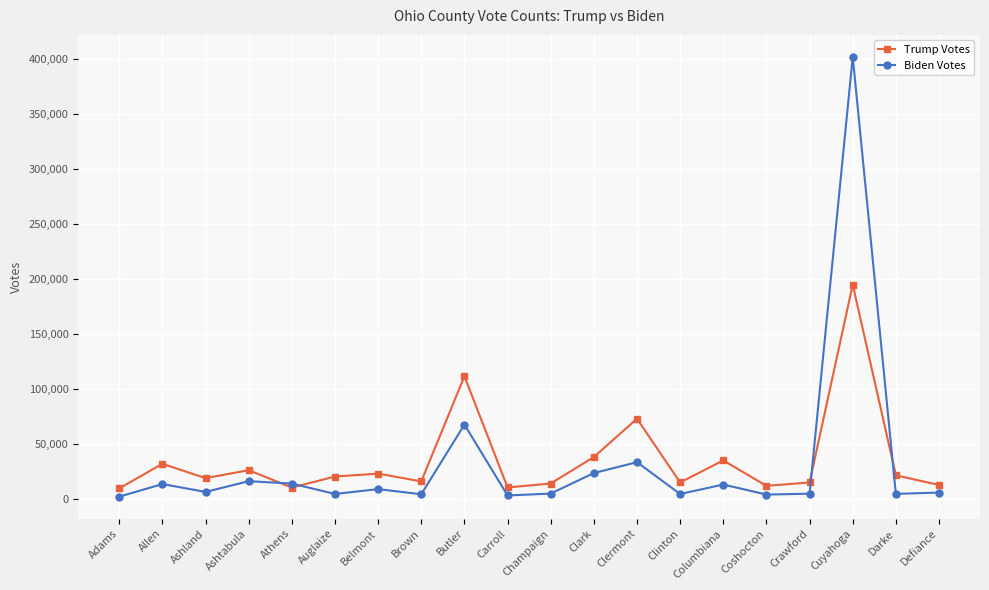

Which series has the largest range (max minus min)?

Biden Votes